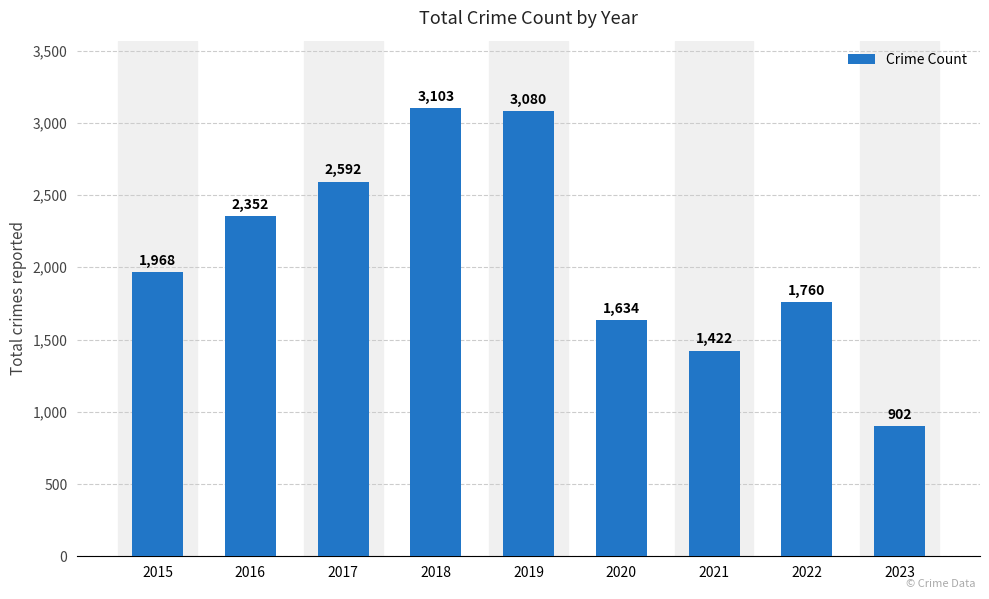

What is the greatest value displayed?

3103